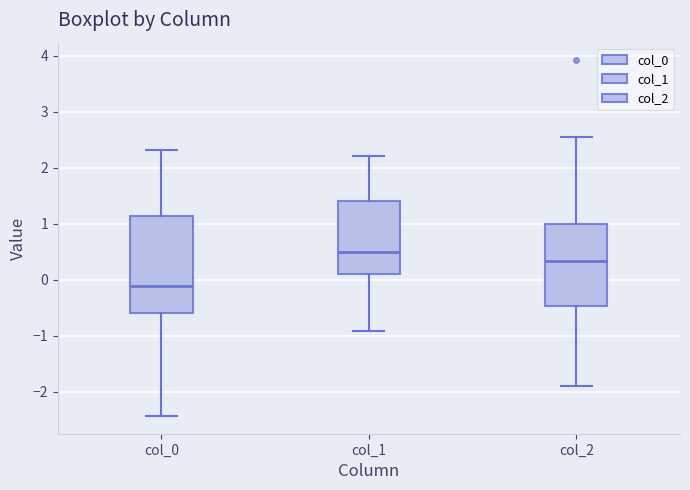

Reading left to right, transcribe this box plot: for each box, give where its median line is, the range the box spans, and where its two whiskers end, as read against the y-axis. The values are not printed on the chart, so give them approximately, as read against the axis.

col_0: median -0.1, box -0.6 to 1.1, whiskers -2.4 to 2.3
col_1: median 0.5, box 0.1 to 1.4, whiskers -0.9 to 2.2
col_2: median 0.3, box -0.5 to 1.0, whiskers -1.9 to 2.6